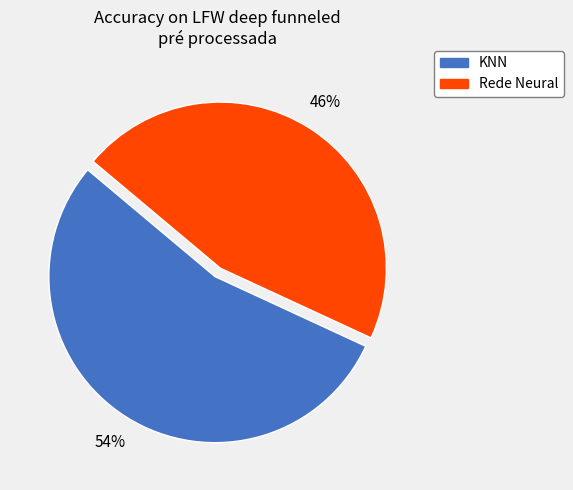

Which has a higher value, KNN or Rede Neural?

KNN